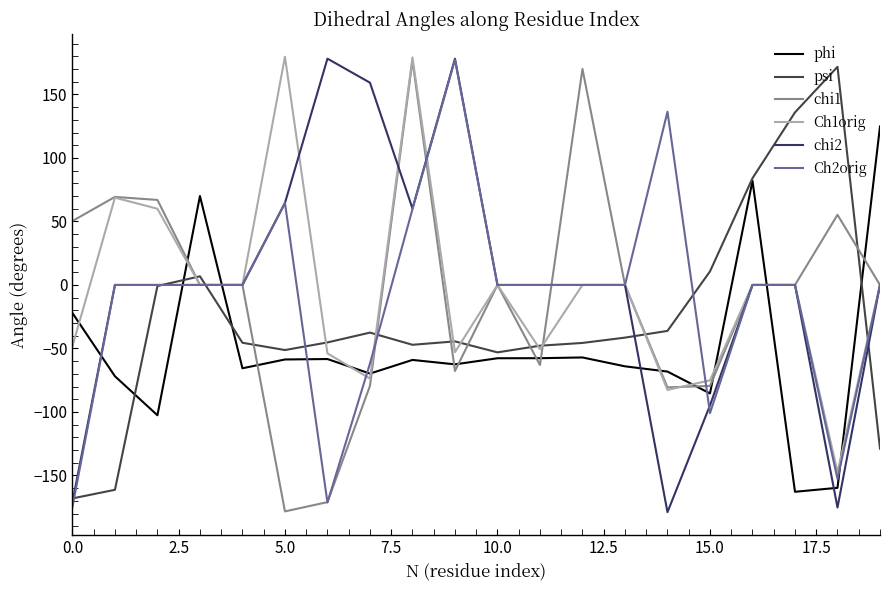

What is the maximum value for chi1?

176.9